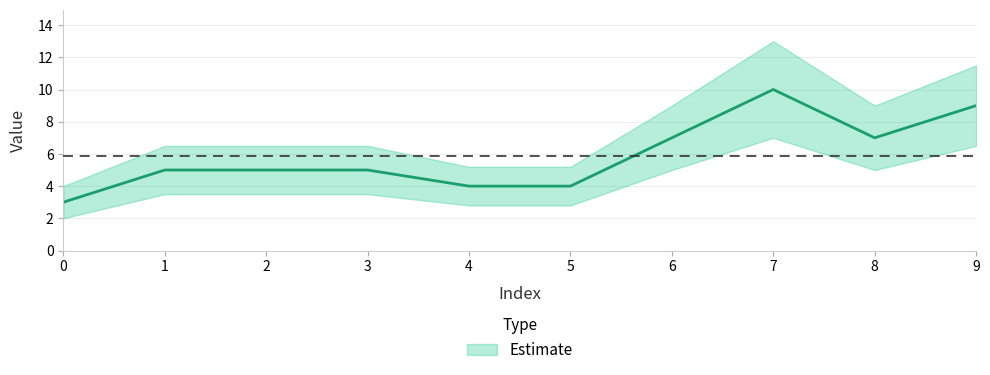

Which series has the largest range (max minus min)?

upper